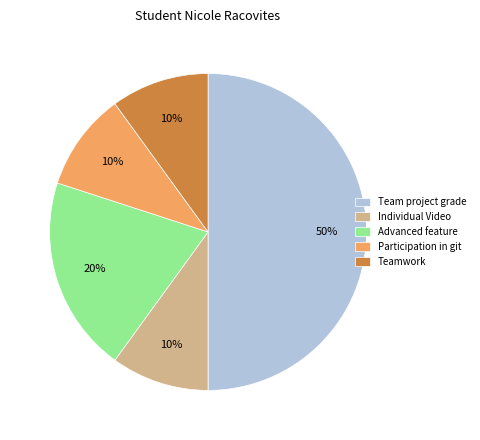

Count the number of slices in the pie.

5